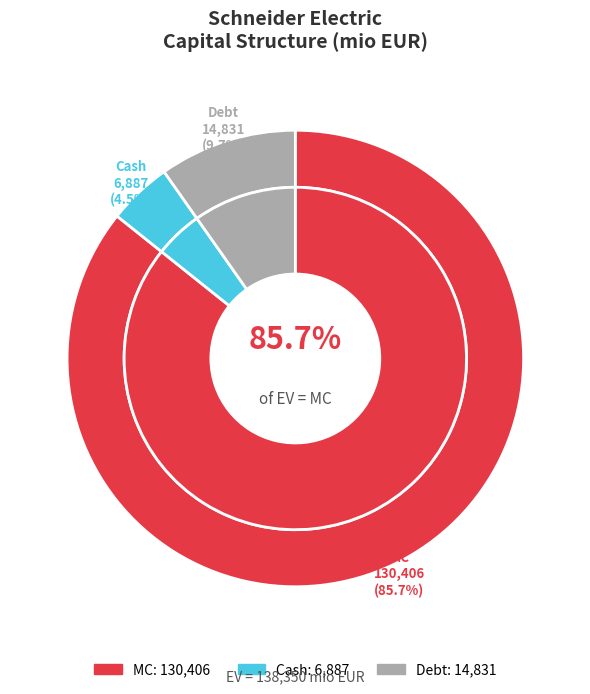

To the nearest percent, what is the difference between the largest and smallest slice percentages?

81%